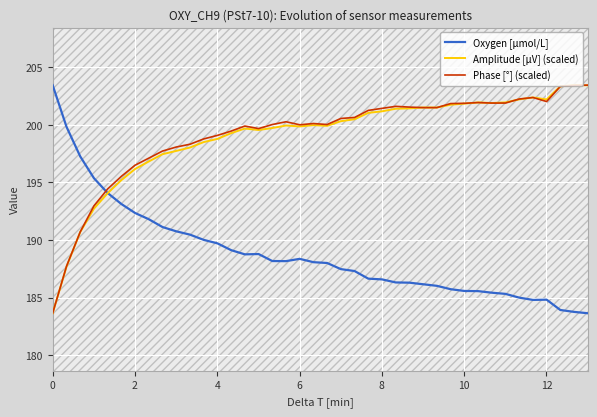

What is the lowest value of the Oxygen [µmol/L] series?

183.6